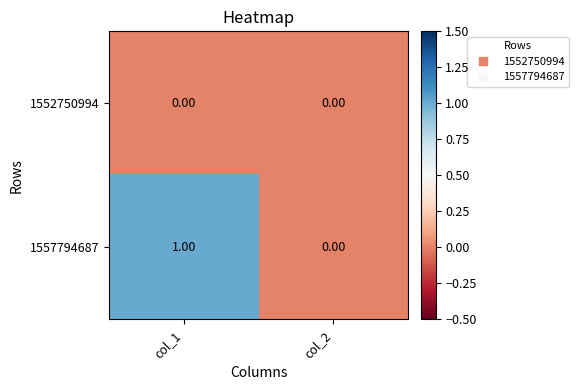

What is the greatest value displayed?

1